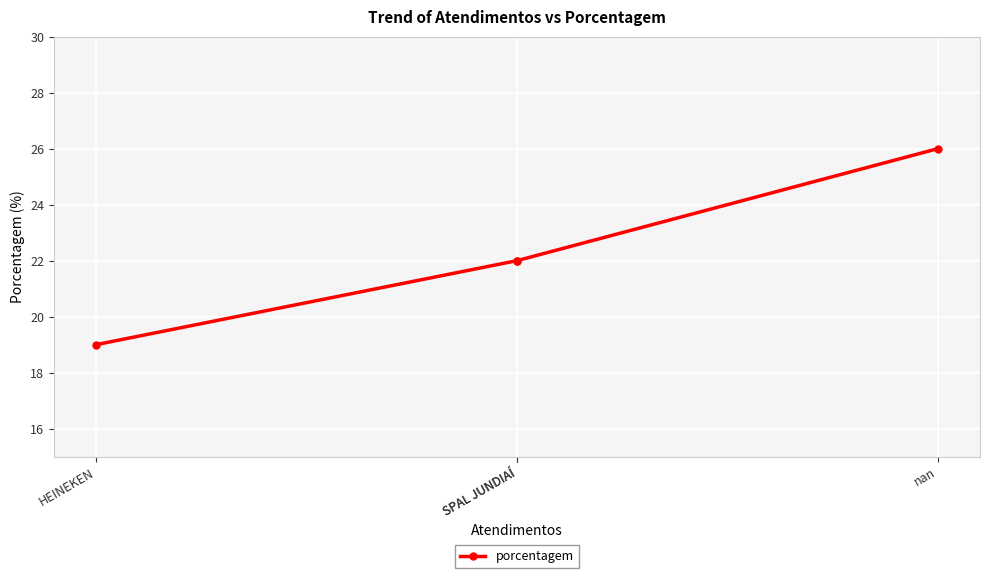

What is the change in value from nan to HEINEKEN?

-7